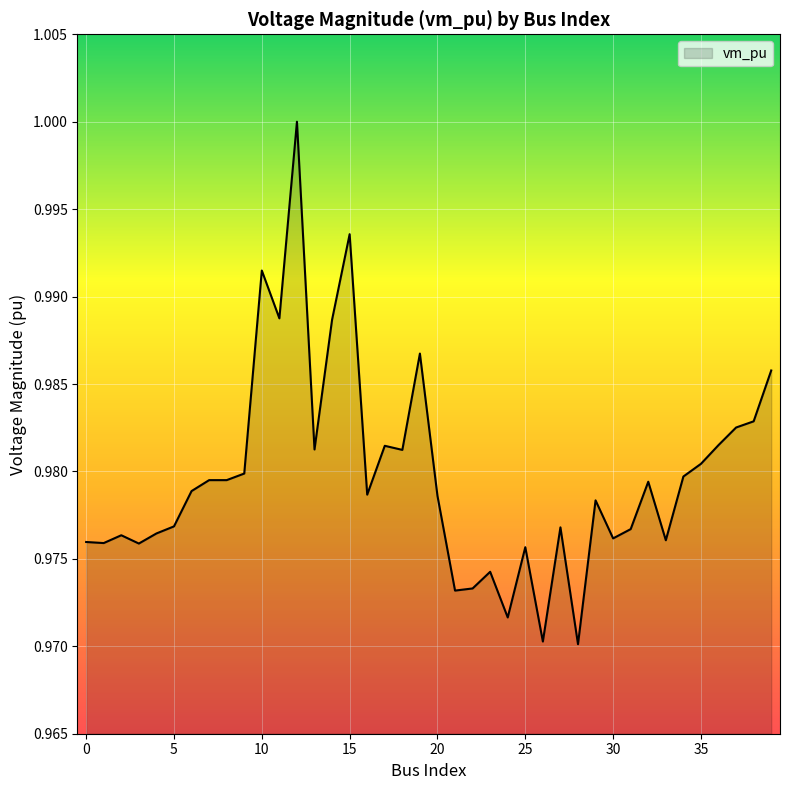

Does the chart have visible grid lines?

Yes